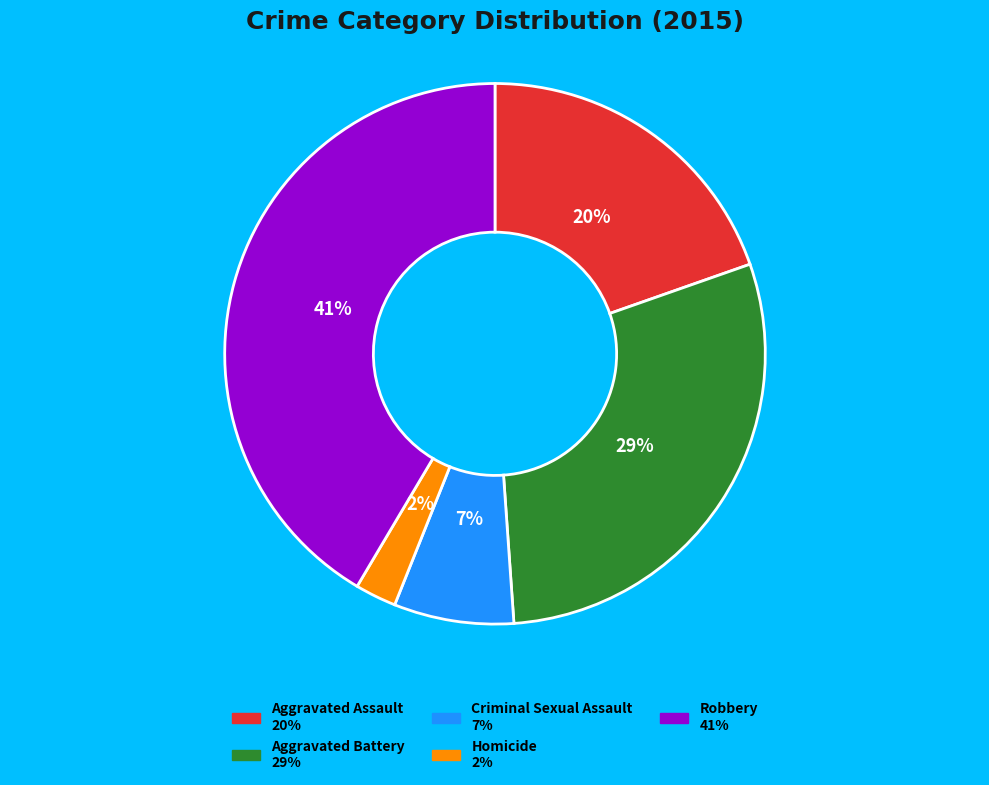

How many slices are in this pie chart?

5